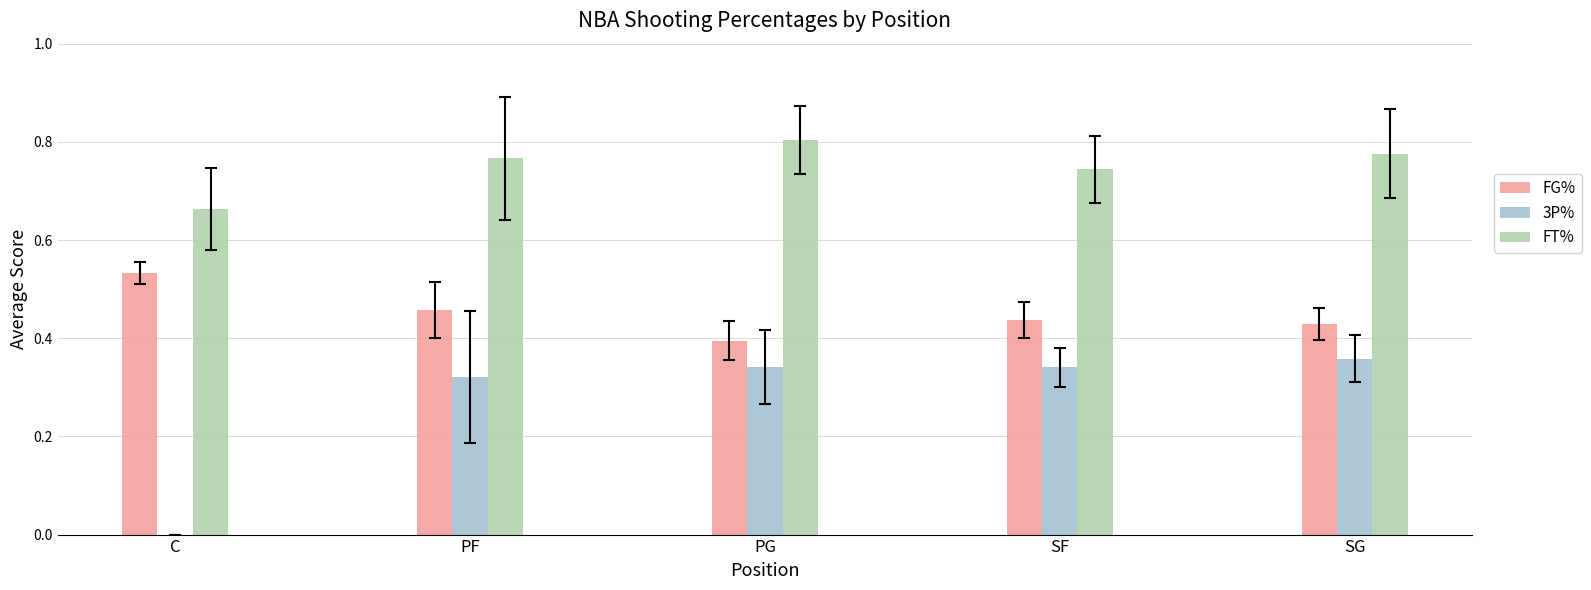

What is the total value across all series at PF?

1.5